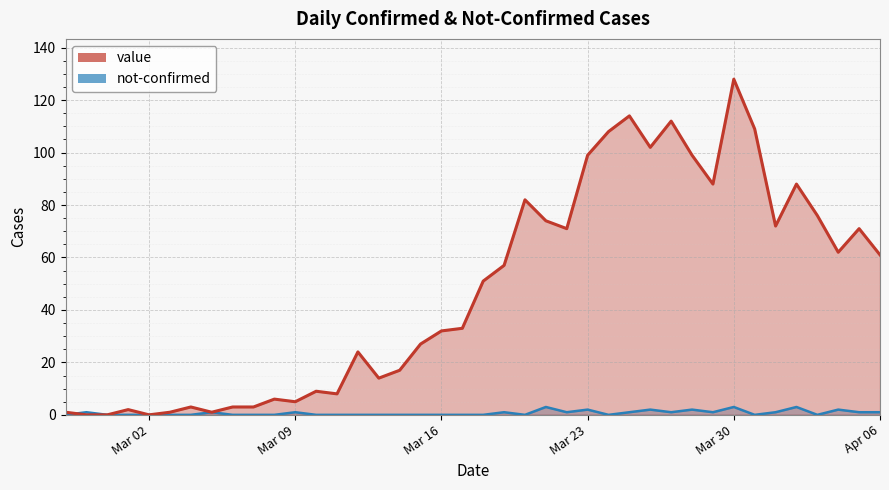

At which label does value reach its minimum?

2020-02-28